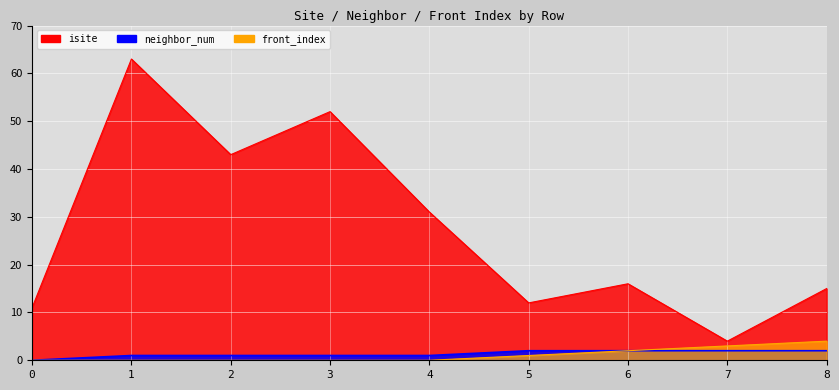

What is the value of the isite point at the 6th from the left?

12